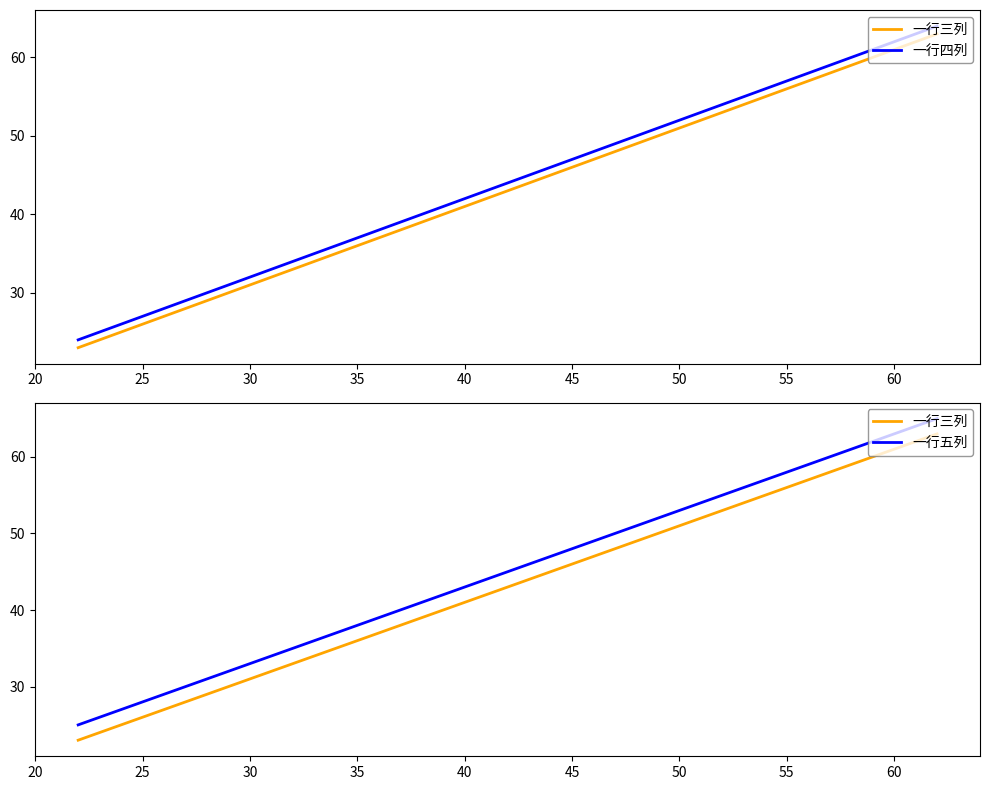

What is the difference between the maximum and minimum values in the 一行四列 series?

40